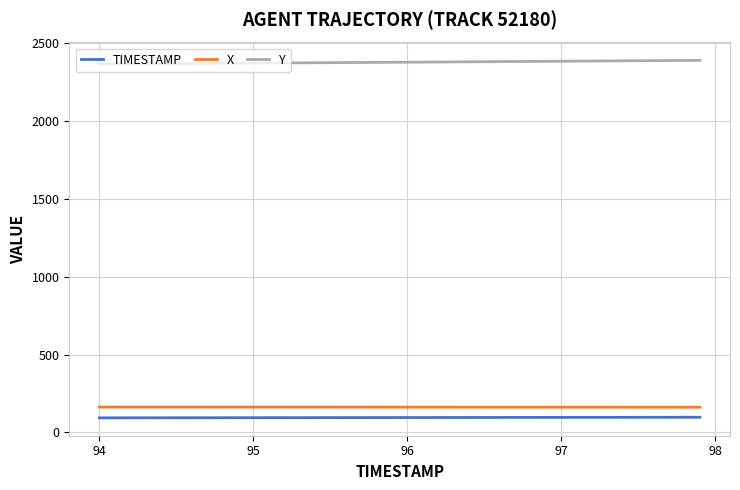

What are all the series names shown in the legend?

TIMESTAMP, X, Y